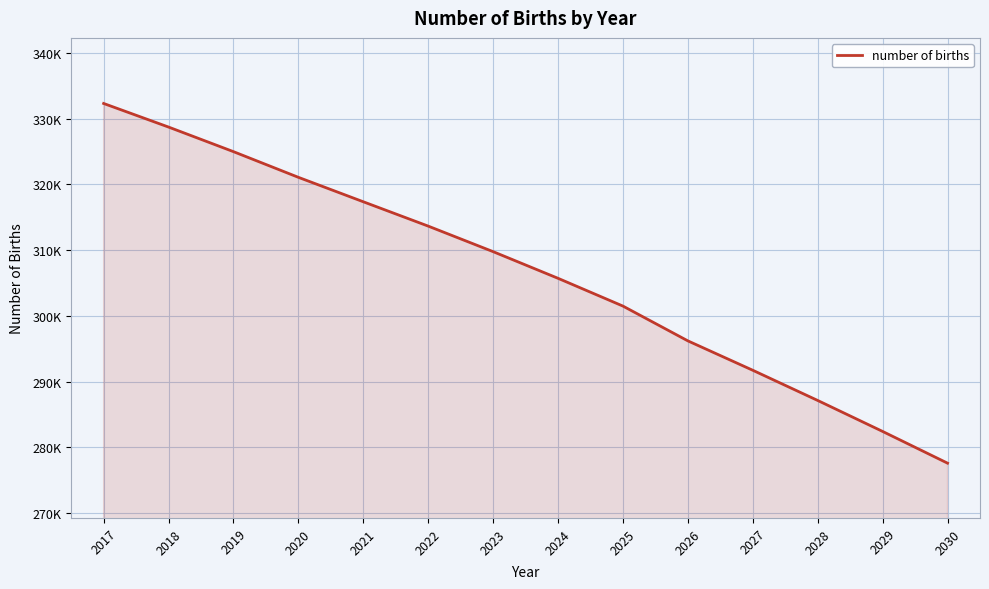

What is the sum of all values?

4290052.5